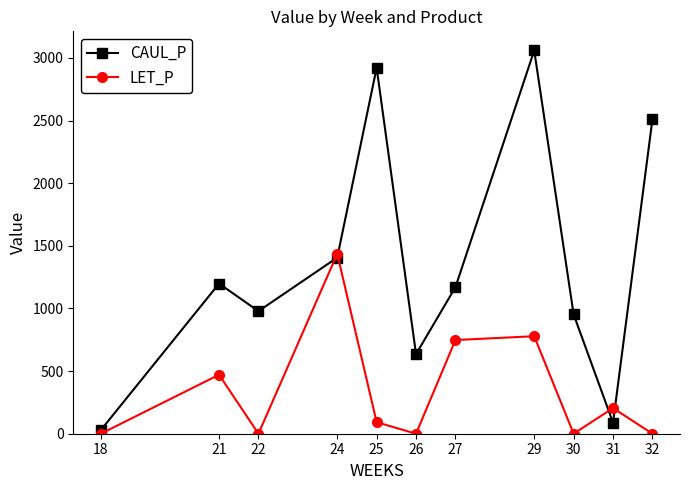

At 31, list the series in order from smallest to largest.

CAUL_P, LET_P